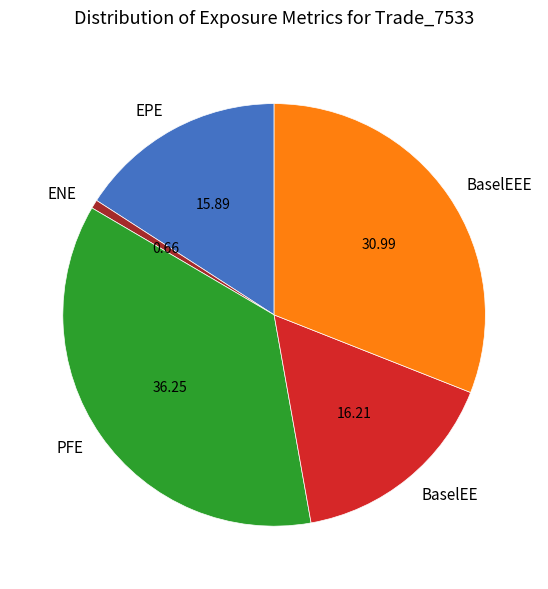

Does ENE represent more than half of the total?

No